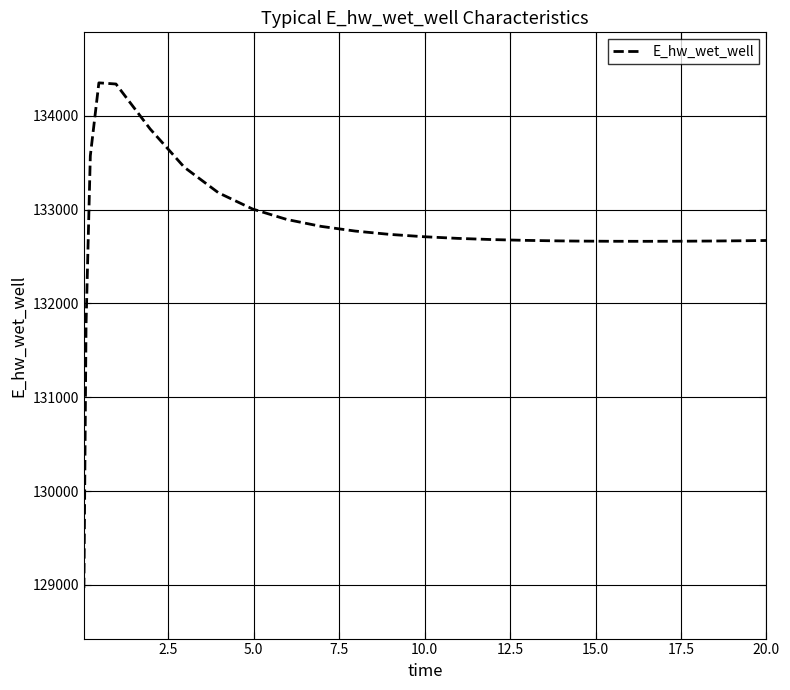

What is the difference between the maximum and minimum values?

5383.1